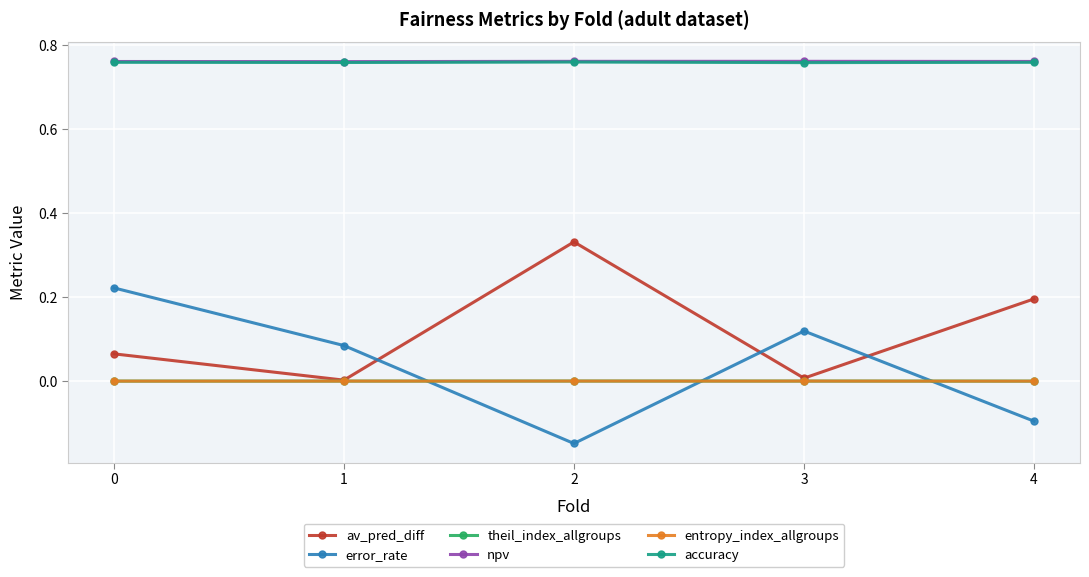

Between 0 and 2, which series saw the biggest shift?

error_rate